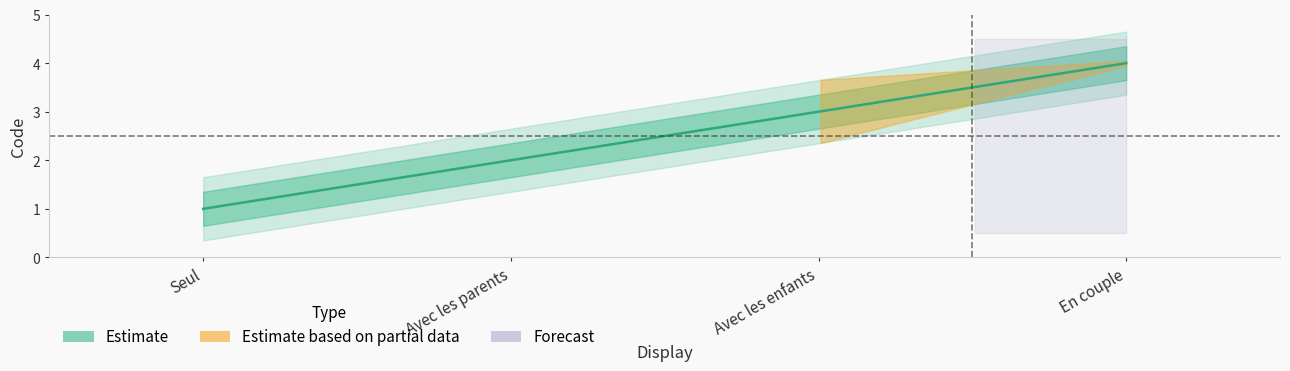

Which category has the lowest value across all series?

Seul